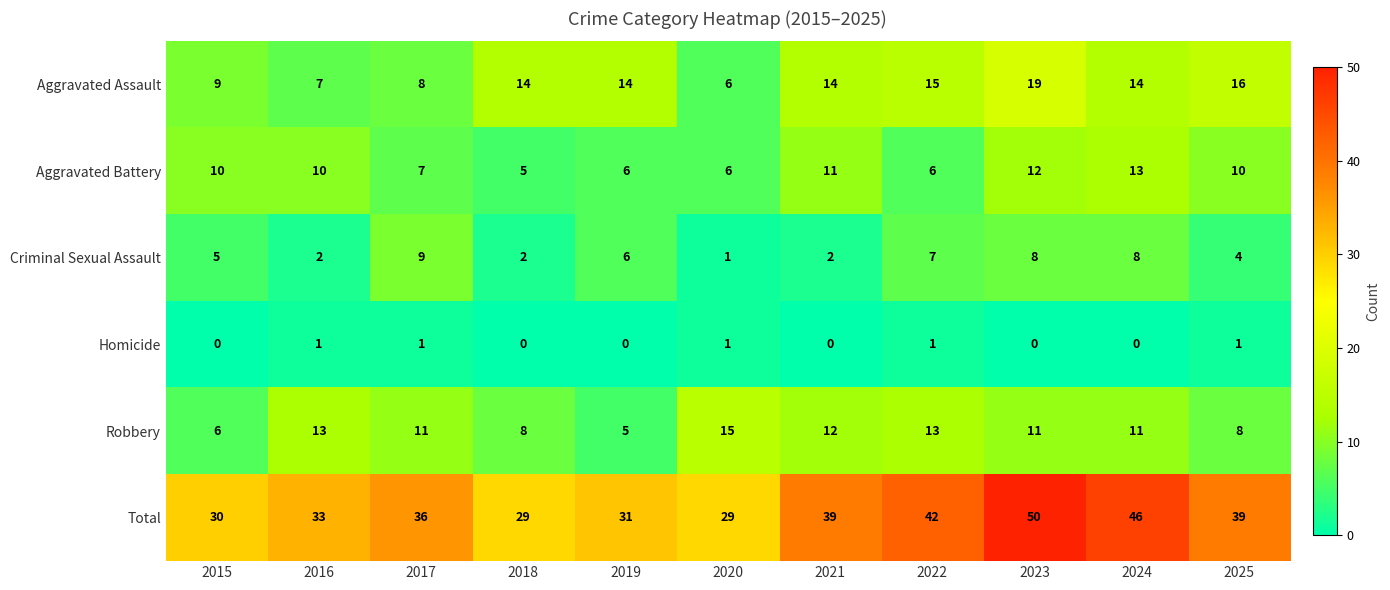

The Robbery series shows 3 at 2019. True or false?

False